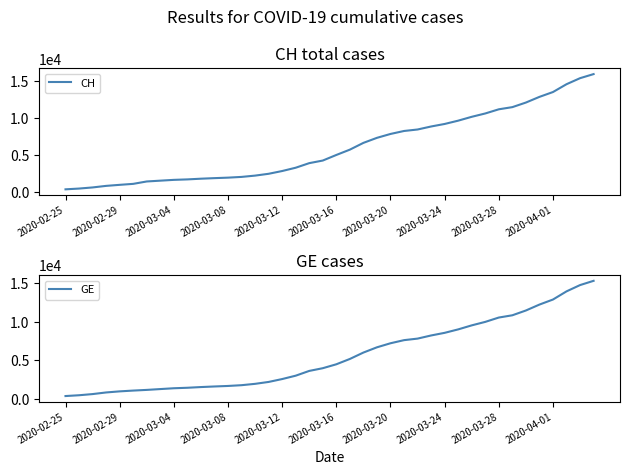

What is the highest value of the GE series?

15284